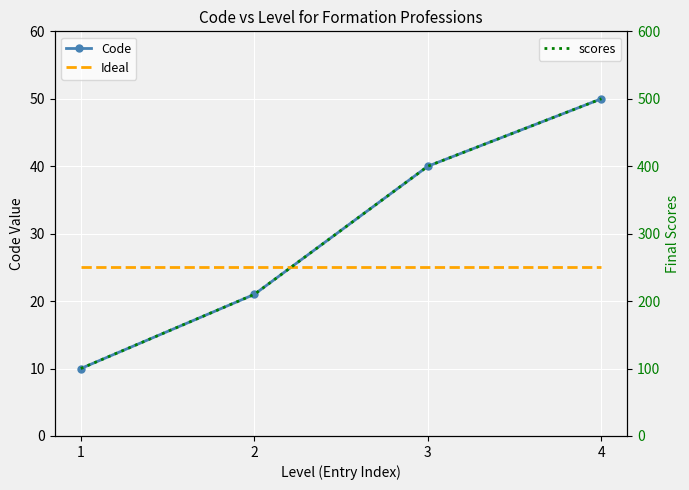

At how many categories does at least one series exceed 446?

1